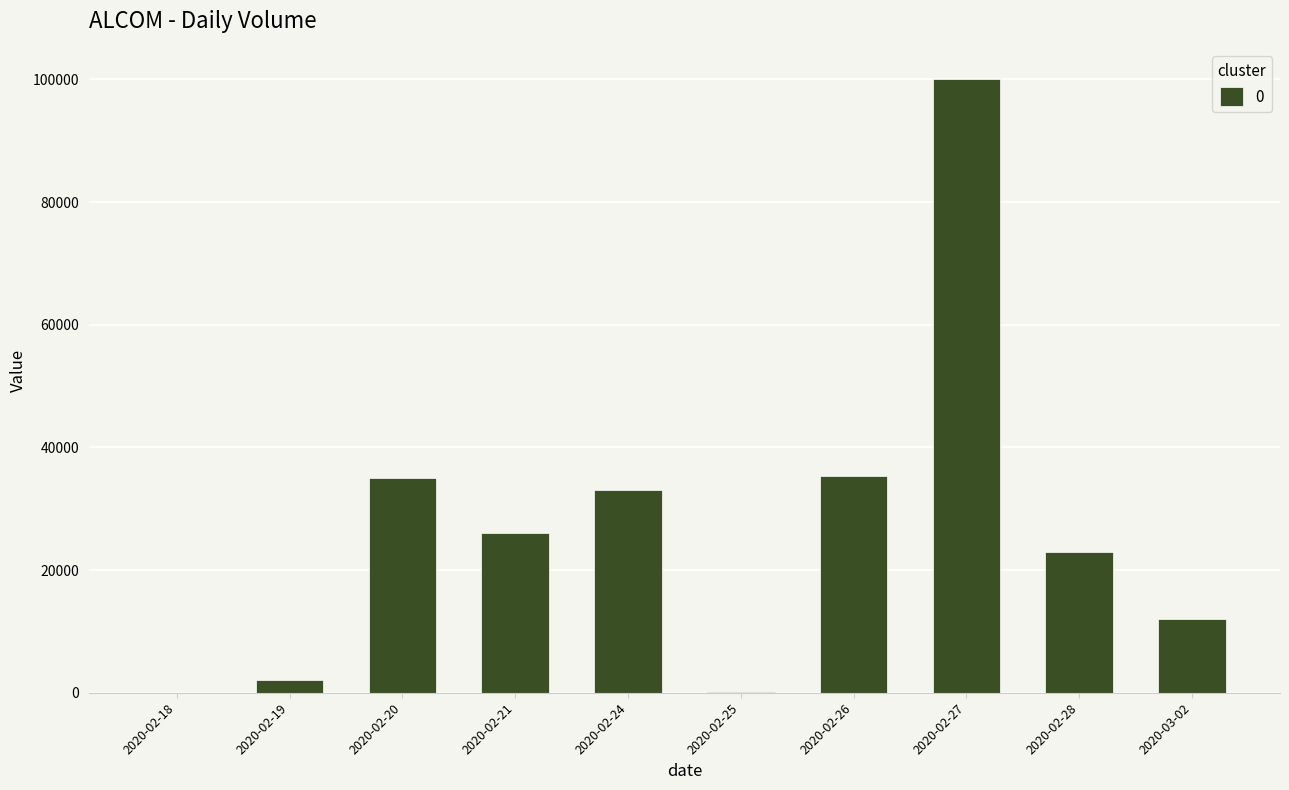

True or false: the data shows 23000 at 2020-02-28.

True